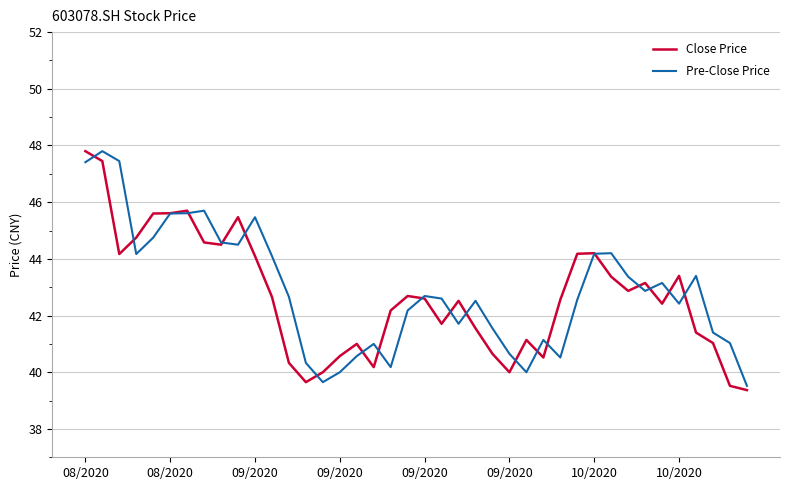

What are all the series names shown in the legend?

Close Price, Pre-Close Price